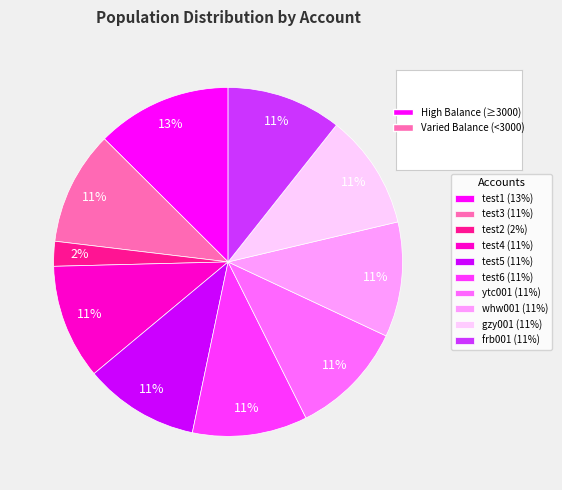

Do test1 (13%) and test4 (11%) together represent more than half of the pie?

No